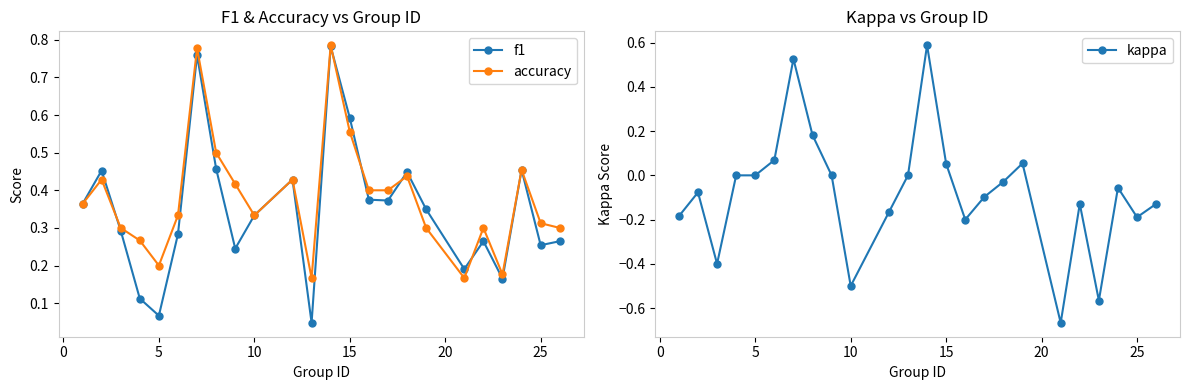

Which series has the largest total across all categories?

accuracy